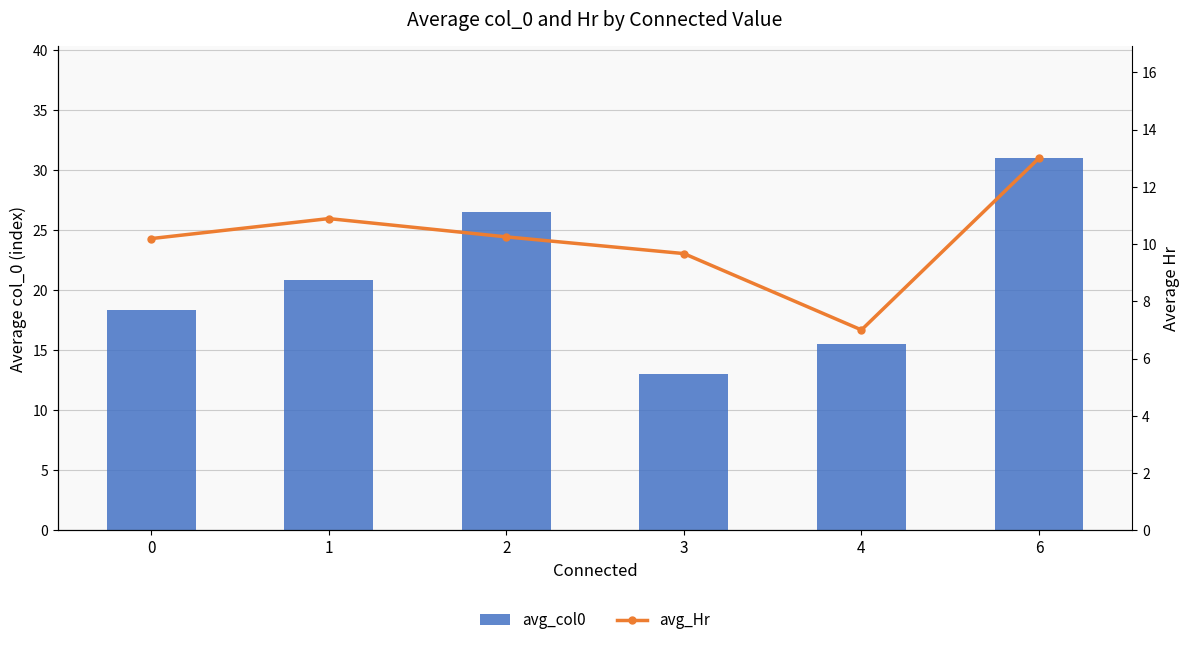

What is the difference between the highest and lowest values at 4?

8.5